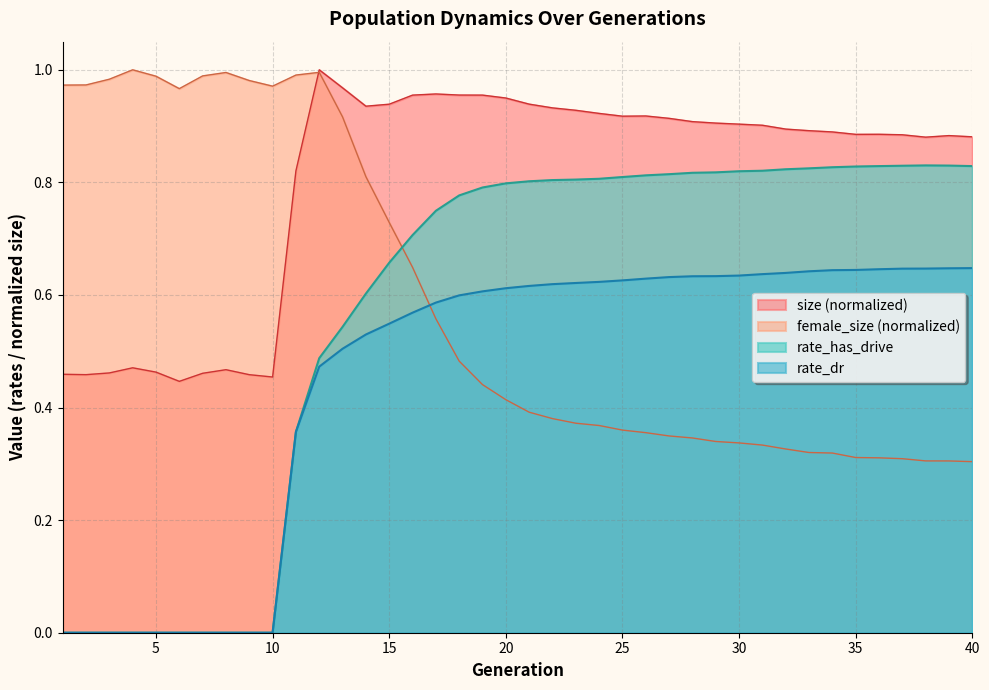

What is the approximate value of female_size at 15?

0.7